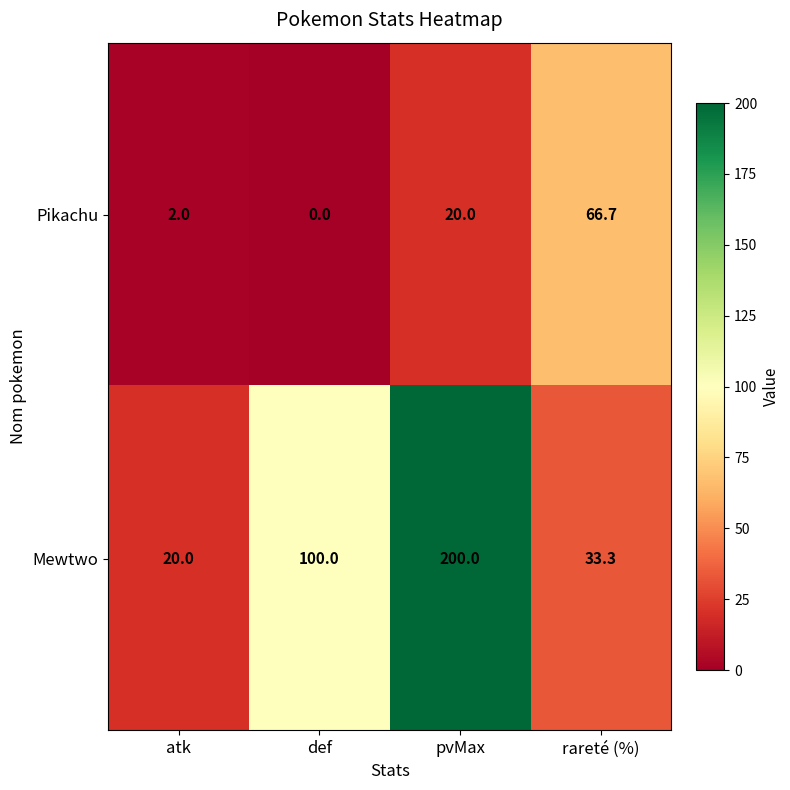

At which category is the sum across all series the highest?

pvMax